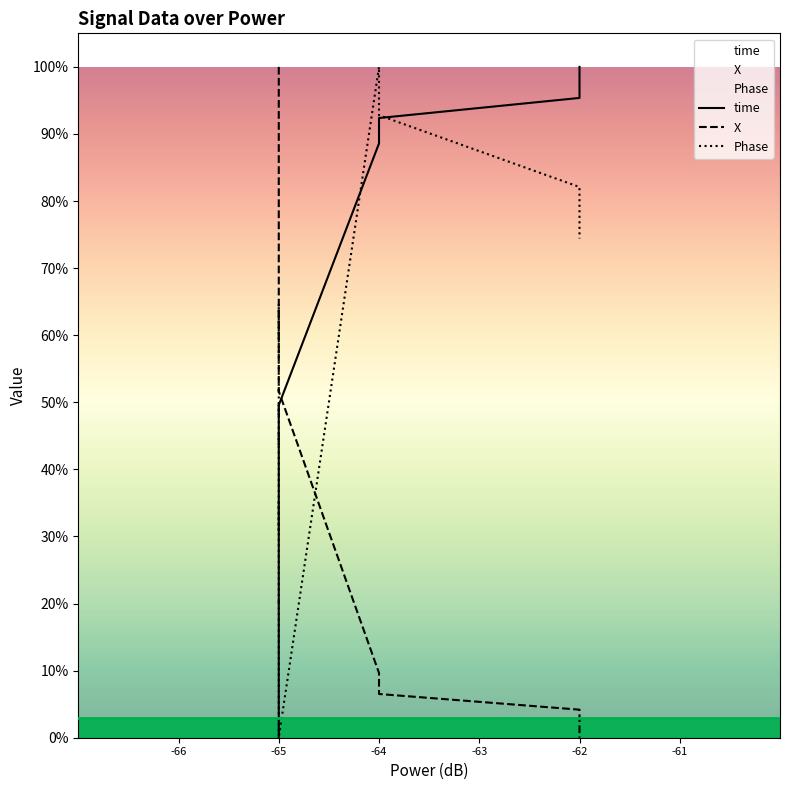

Which series has the largest range (max minus min)?

time